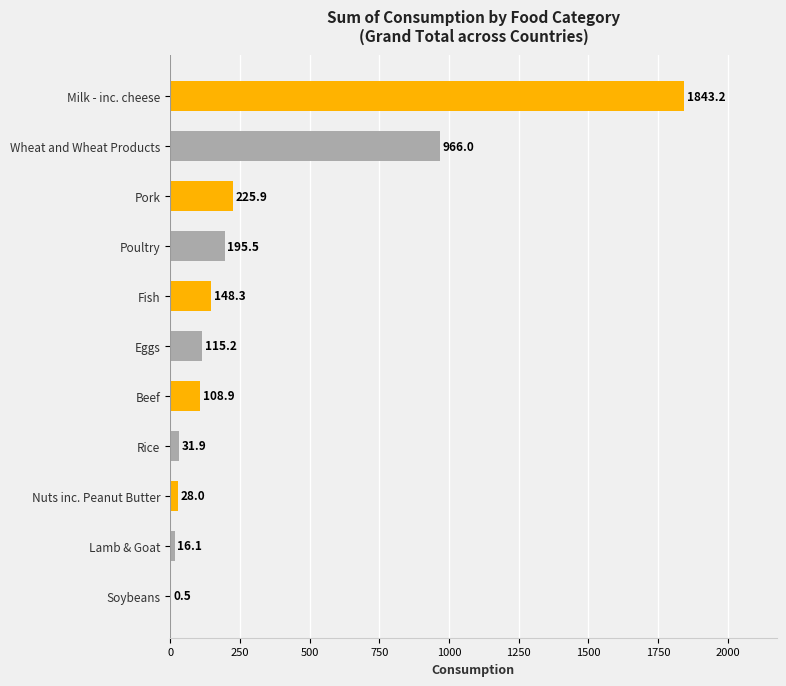

What is the sum of the values at Pork and Soybeans?

226.4